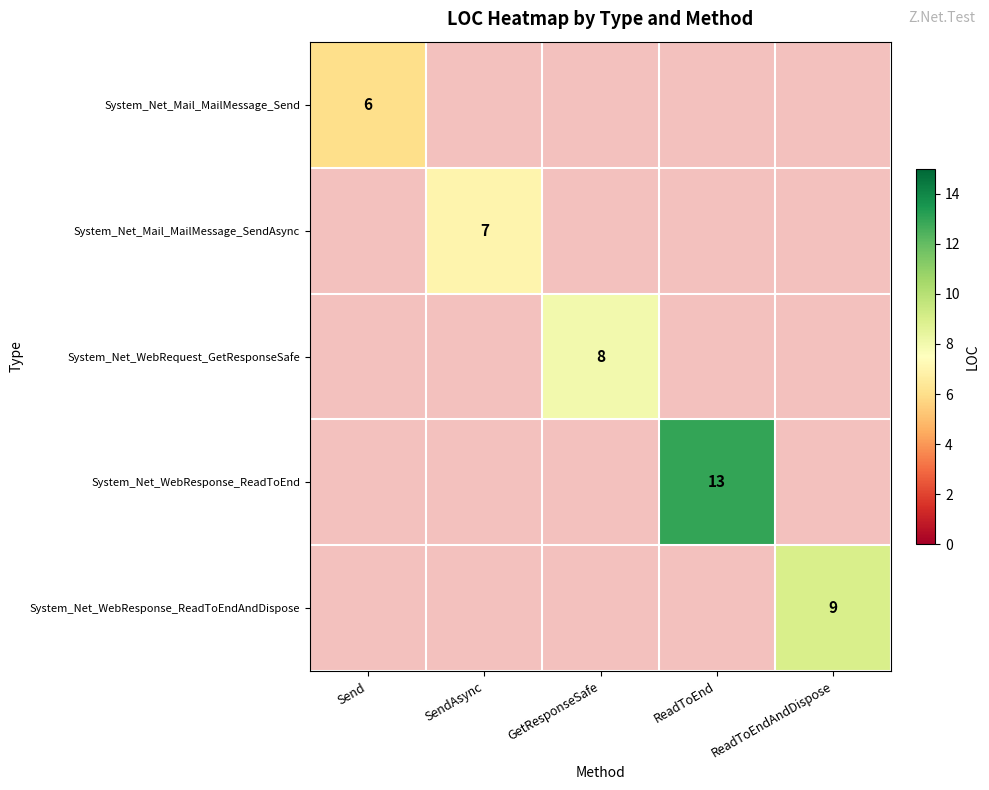

True or false: System_Net_Mail_MailMessage_SendAsync has a value of 11.9 at SendAsync.

False